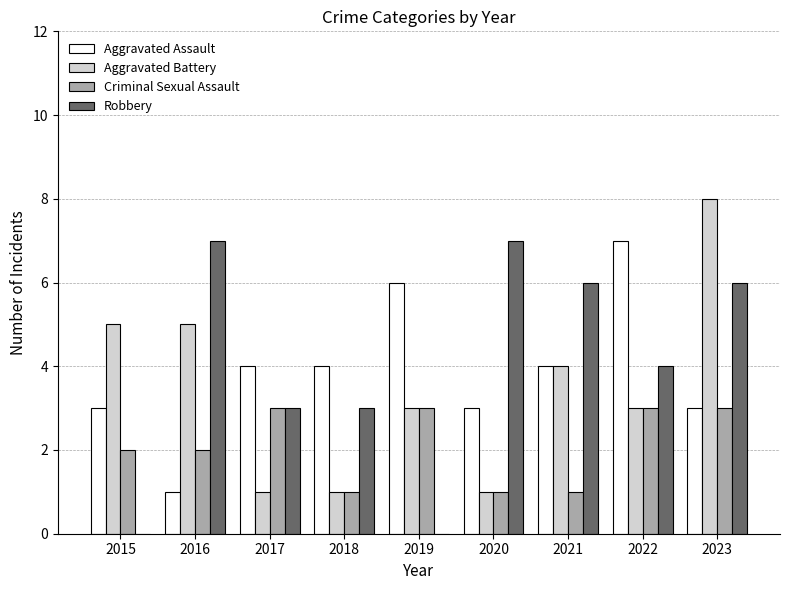

What is the highest value of the Aggravated Assault series?

7